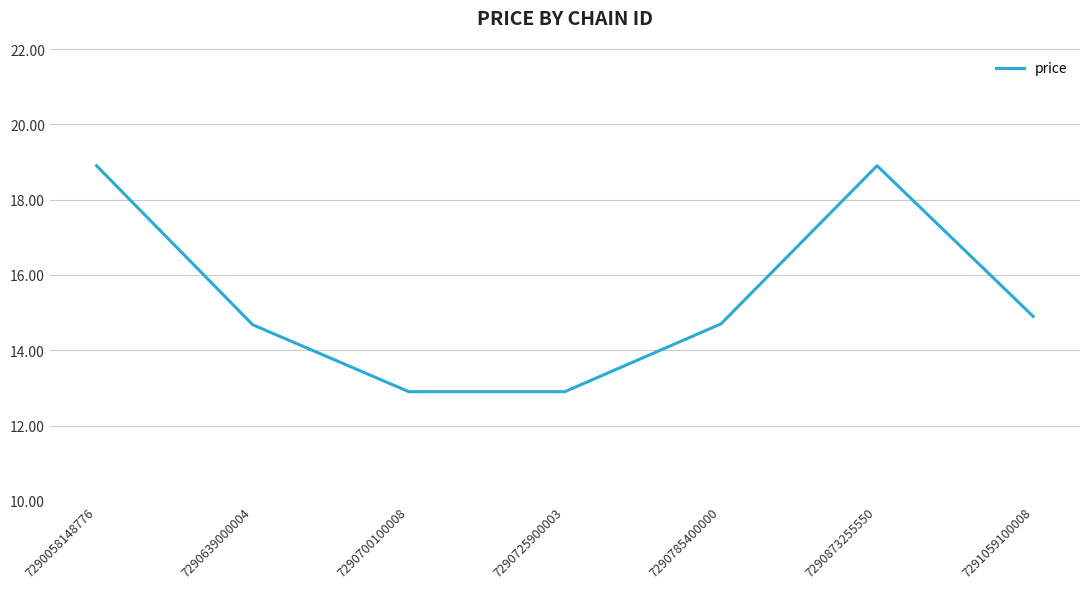

At which category does the data reach its first local peak?

7290873255550